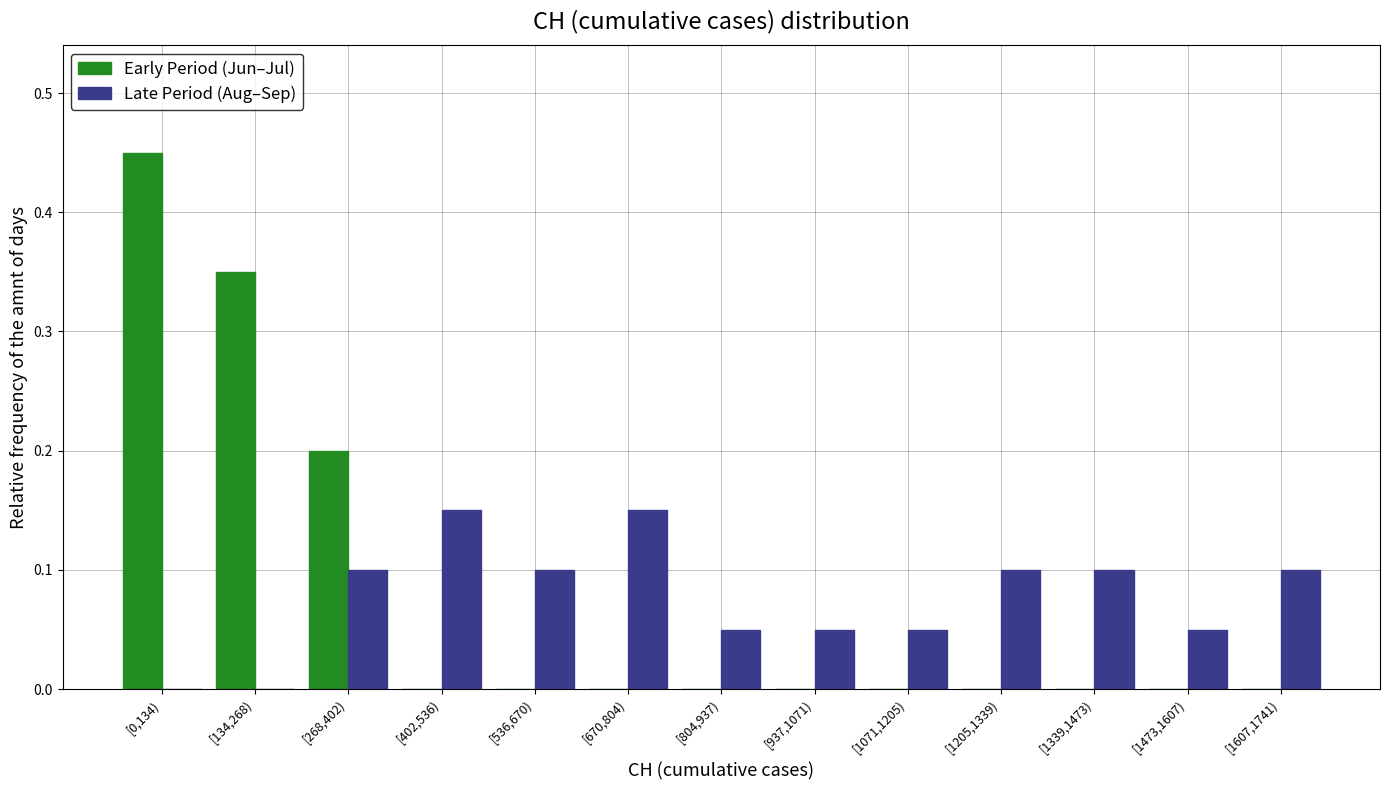

True or false: Late Period (Aug–Sep) has a value of 0.1 at [536,670).

True